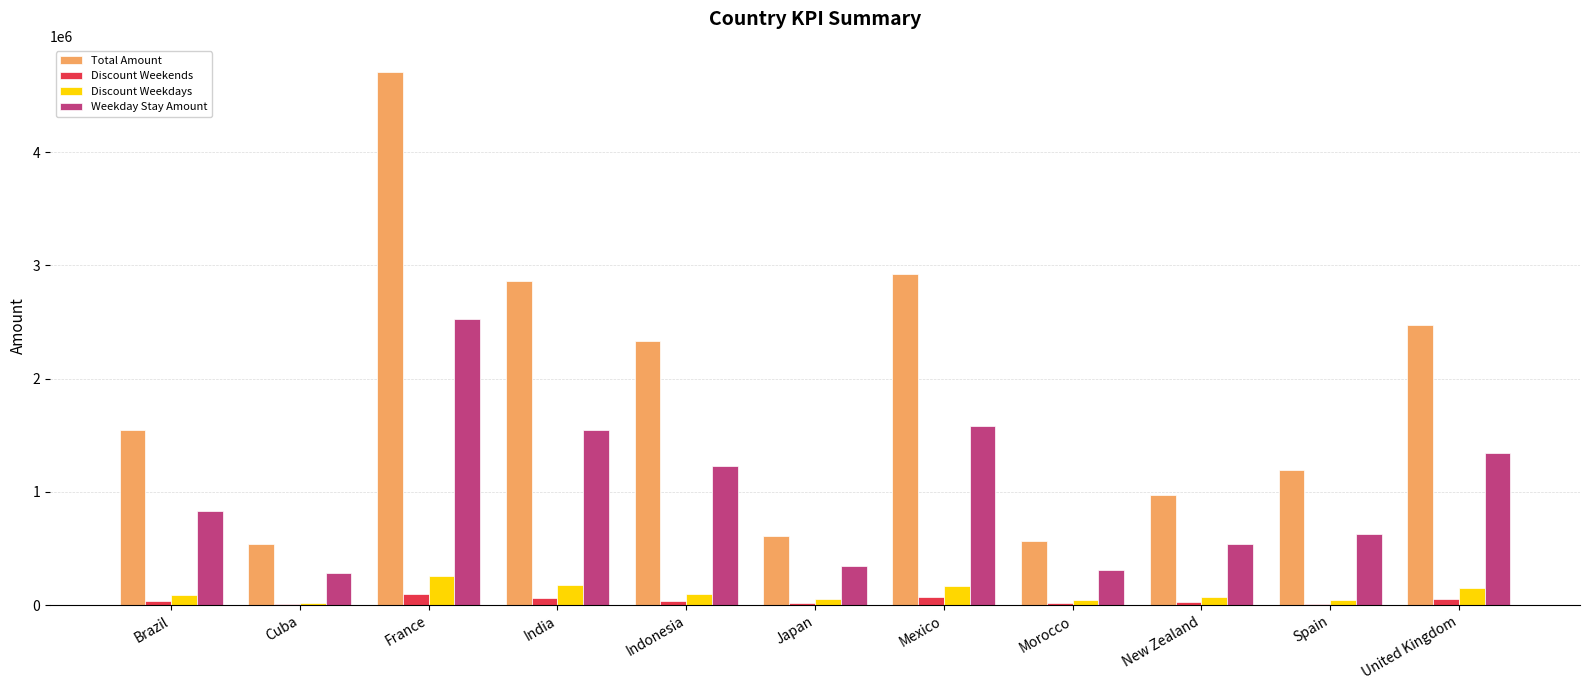

At which category is the sum across all series the highest?

France